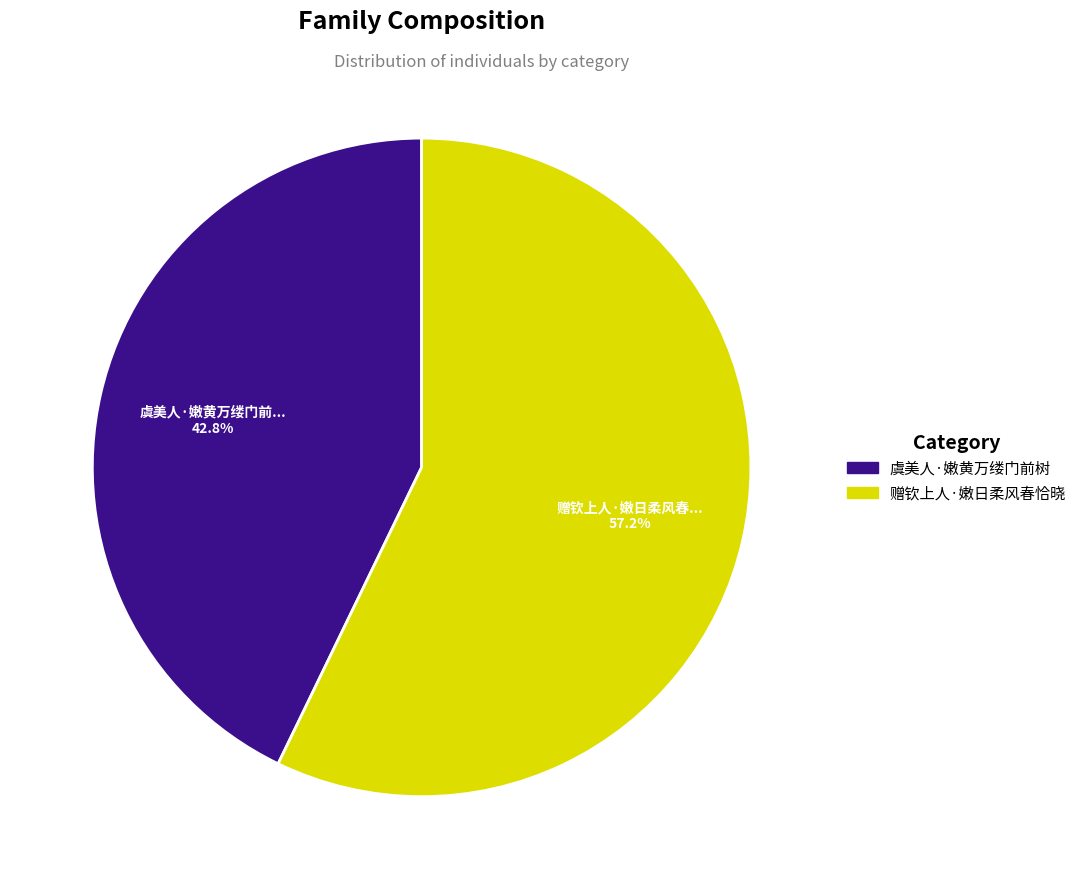

How many segments does this pie chart have?

2